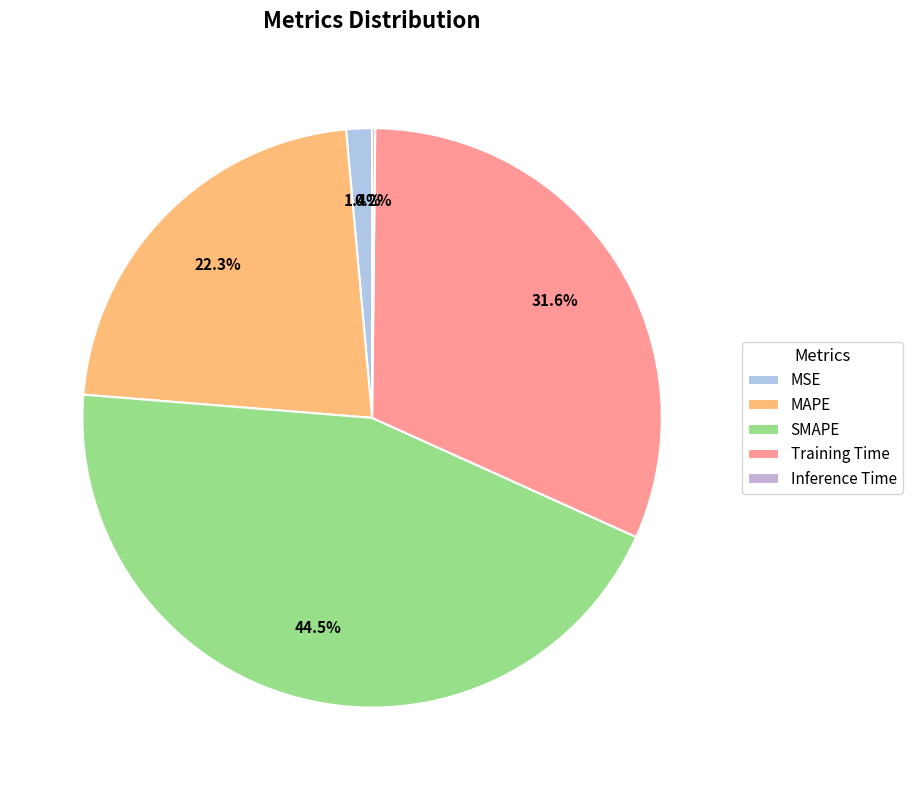

What is the change in value from MAPE to SMAPE?

+1.0